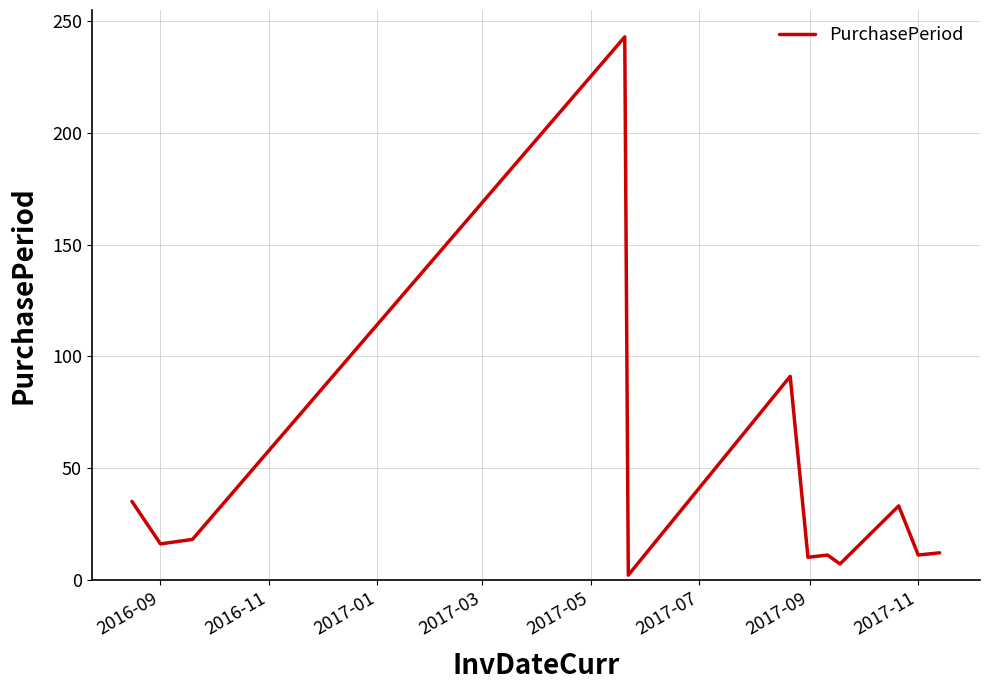

What is the greatest value displayed?

243